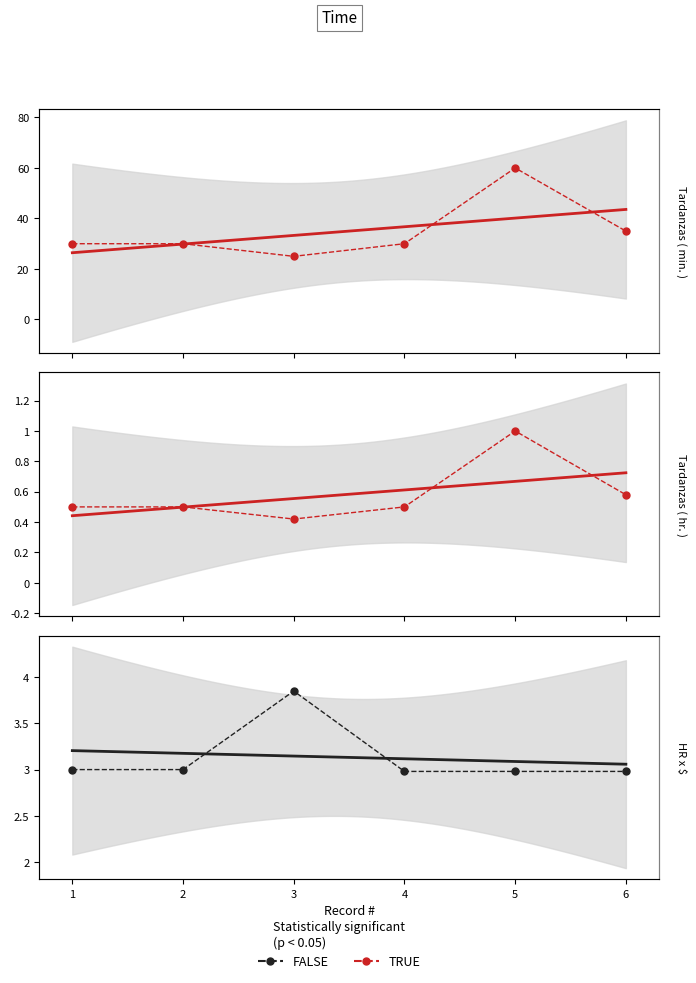

The HR x $ series shows 1.9 at 6. True or false?

False